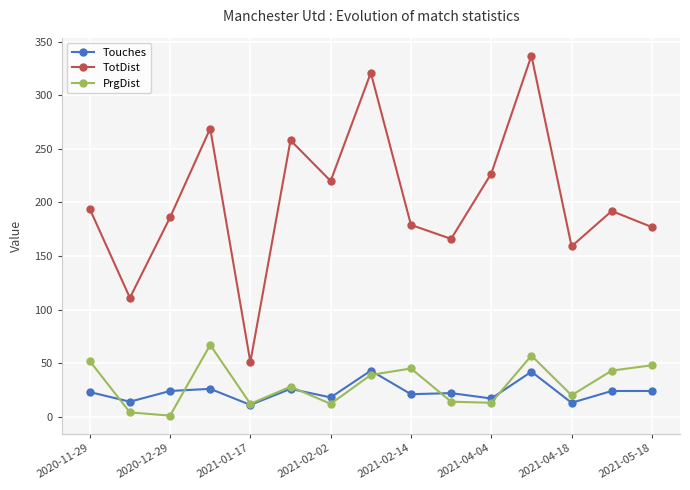

Which series has the largest total across all categories?

TotDist